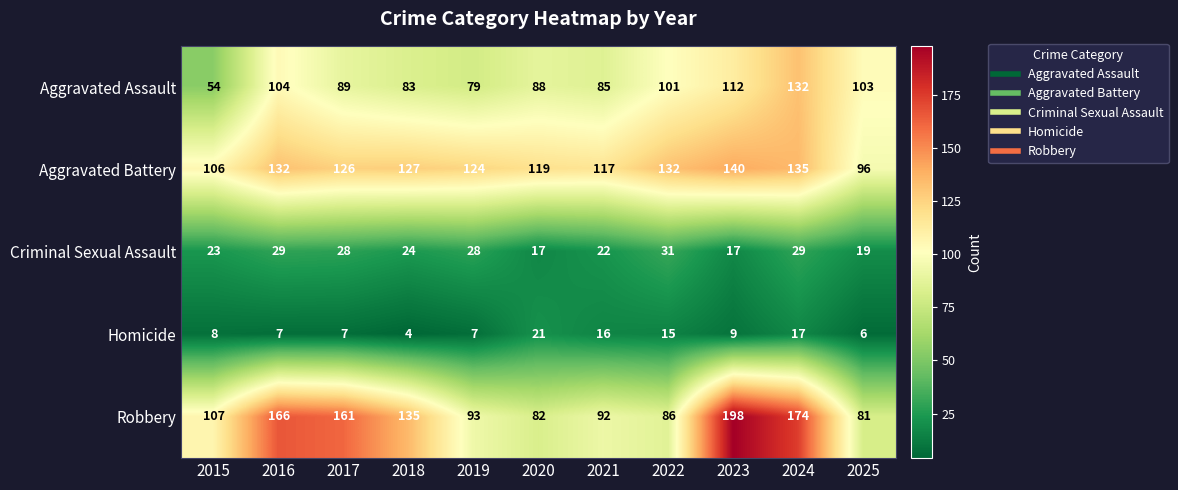

Which series changed the most between 2017 and 2019?

Robbery